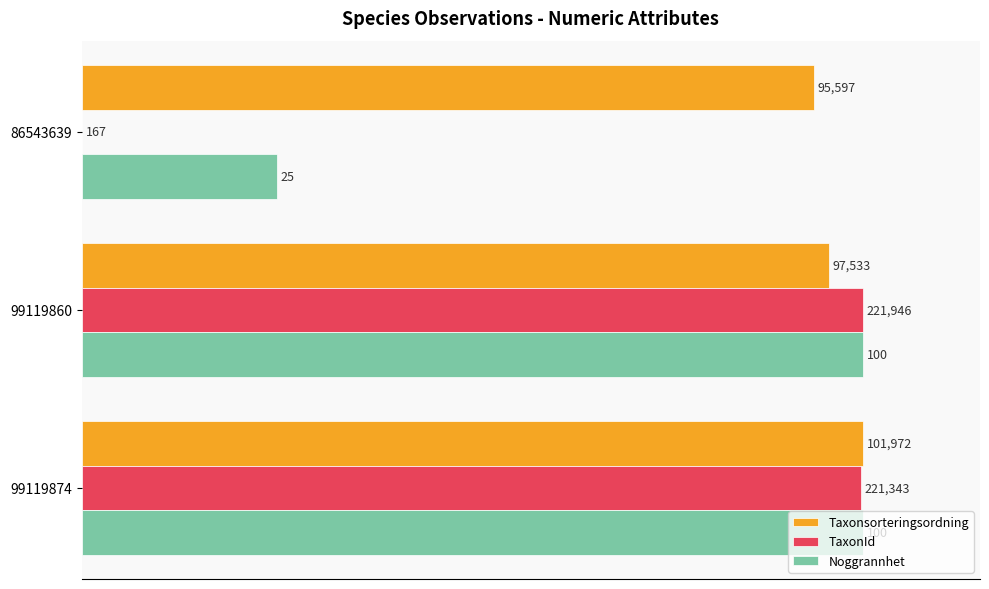

What are all the series names shown in the legend?

Taxonsorteringsordning, TaxonId, Noggrannhet